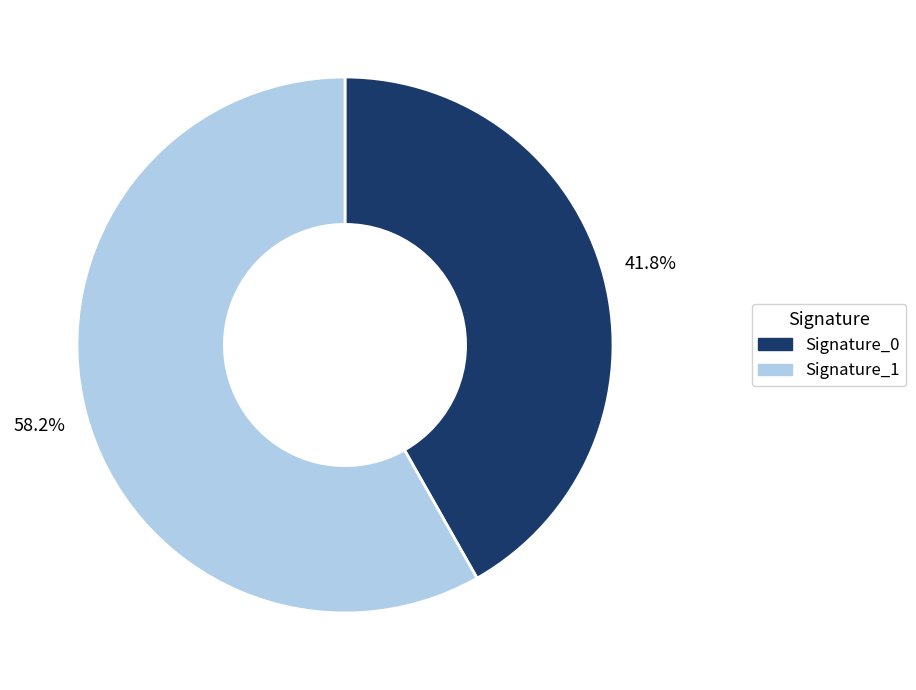

Is there any slice that represents more than half of the pie?

Yes